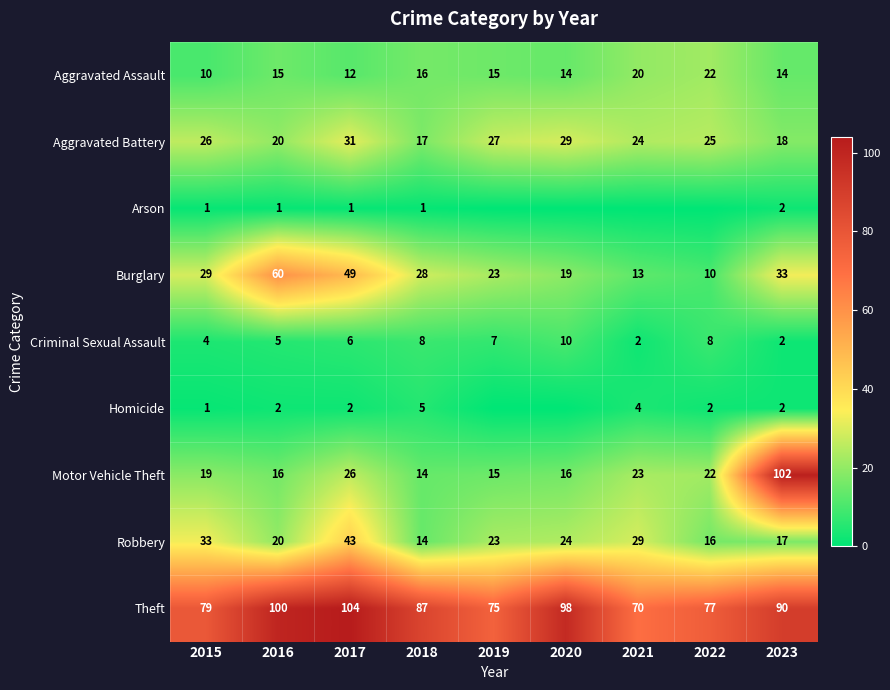

What is the sum of all Motor Vehicle Theft values?

253